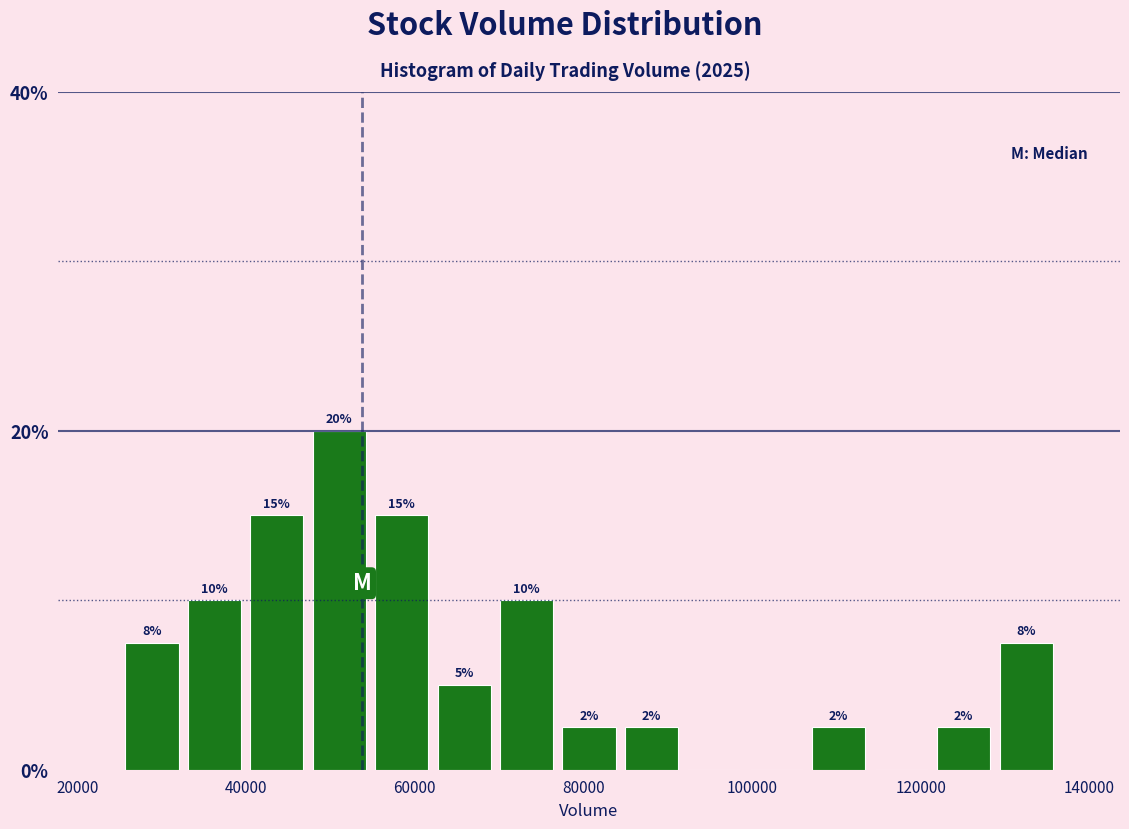

Around what value on the x-axis is the tallest bar? Give the approximate position of its centre, as read against the axis.

52000